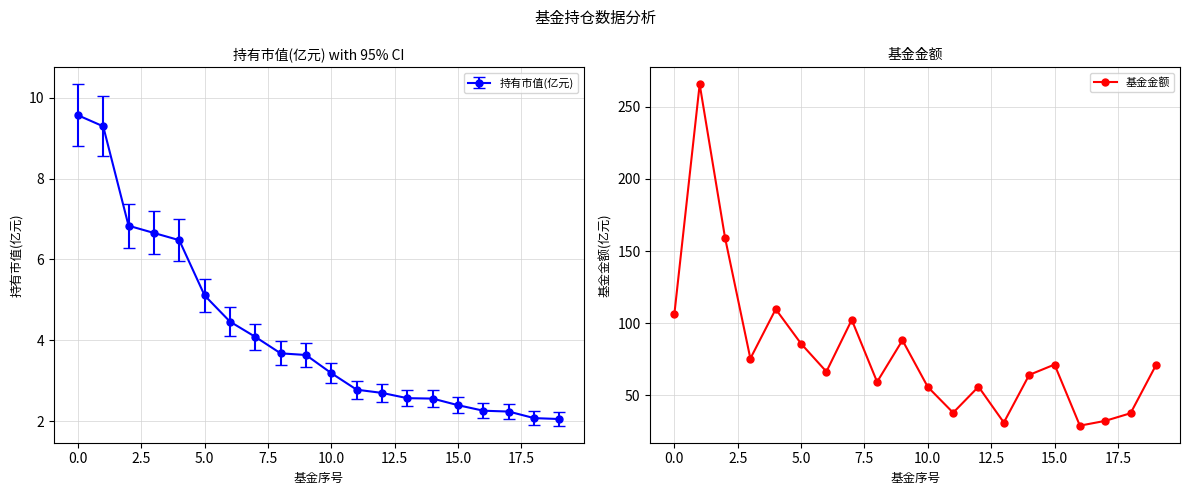

True or false: 基金金额 has more than 0 interior local peaks.

True